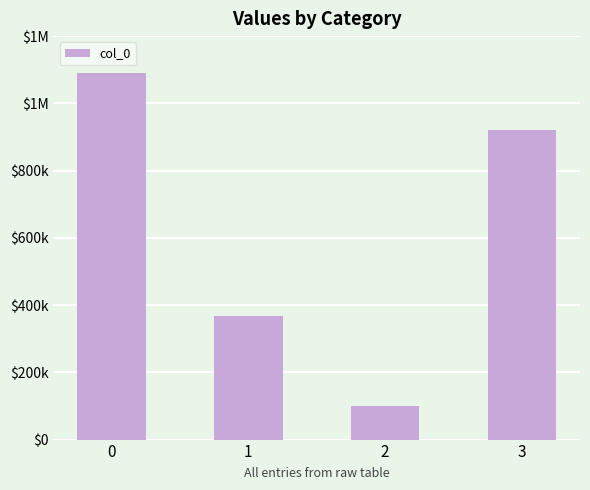

Reading right to left, list all the values displayed in this chart.

3=920550	2=101259	1=367989	0=1091029